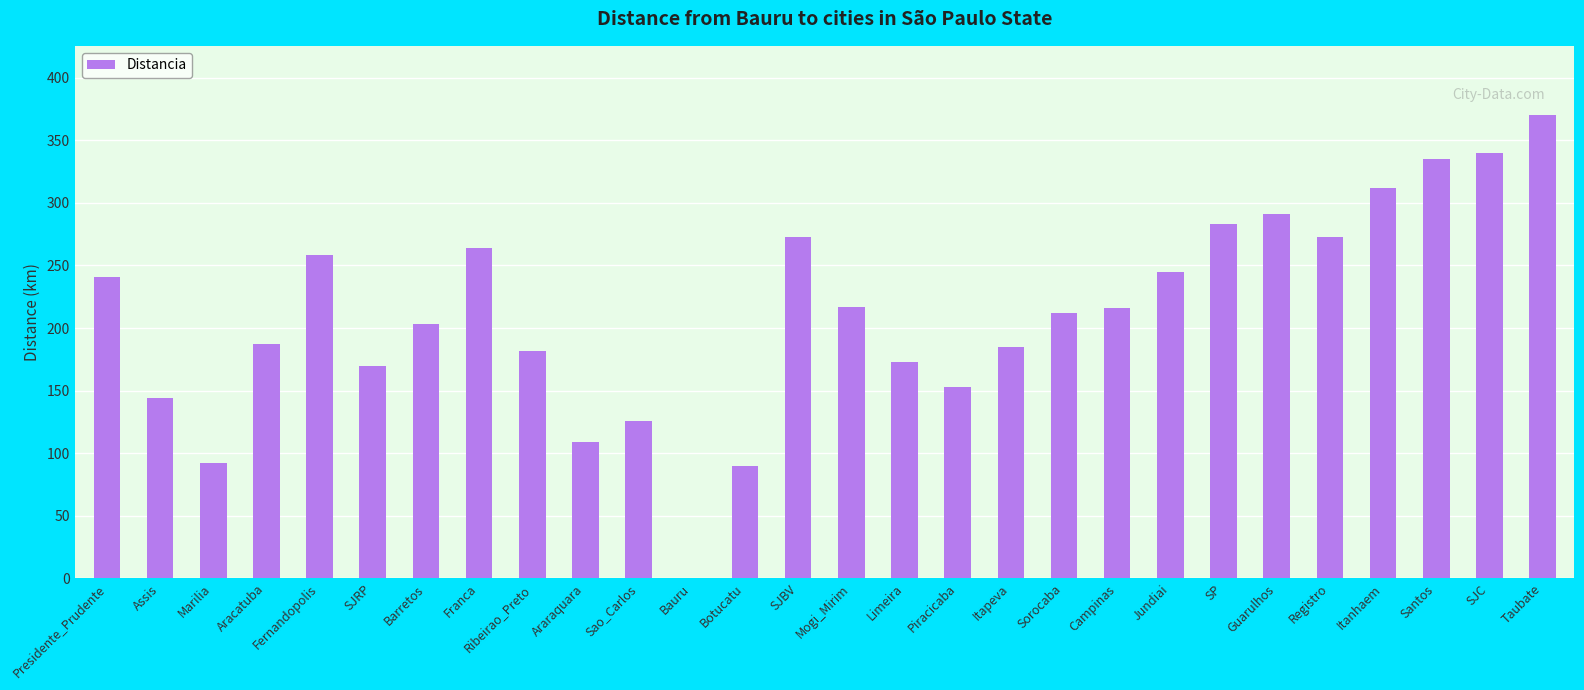

What is the greatest value displayed?

370